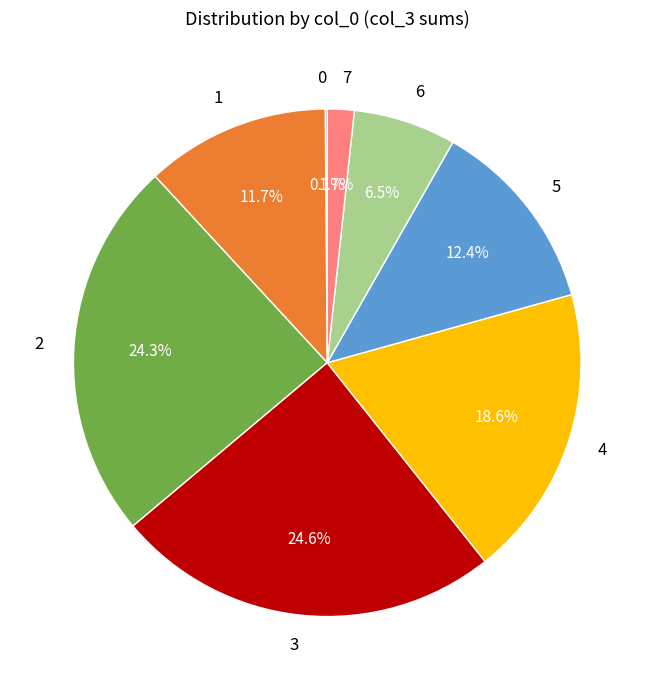

True or false: 2 accounts for 1% of the total.

False